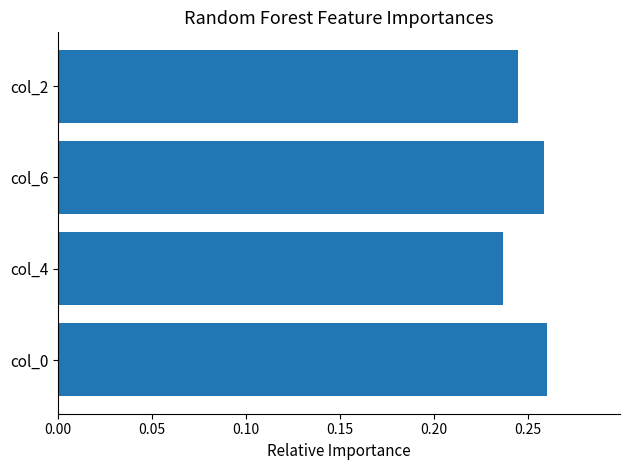

The value at col_6 is 0.1. True or false?

False